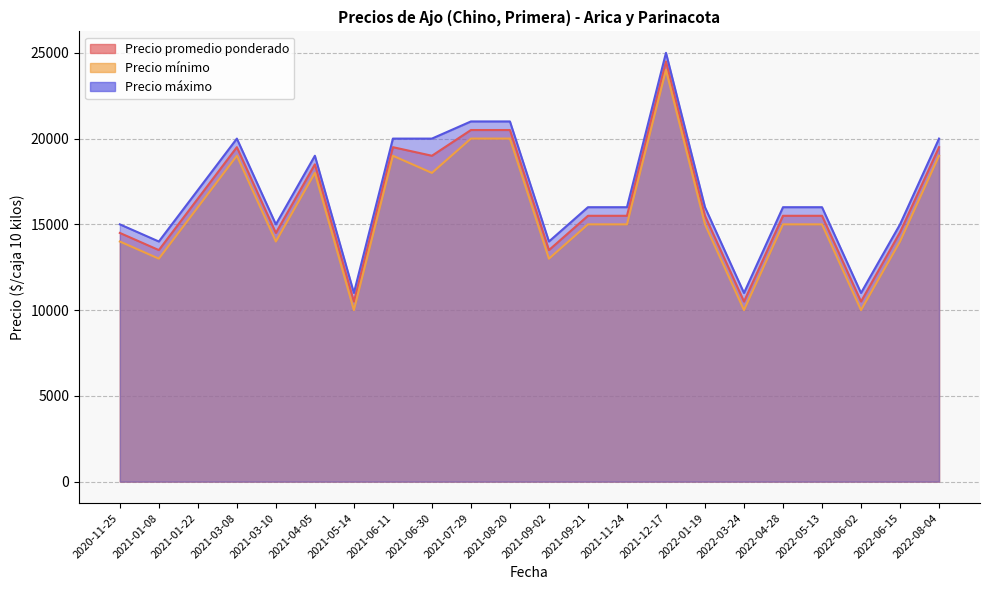

What is the sum of all Precio máximo values?

369000